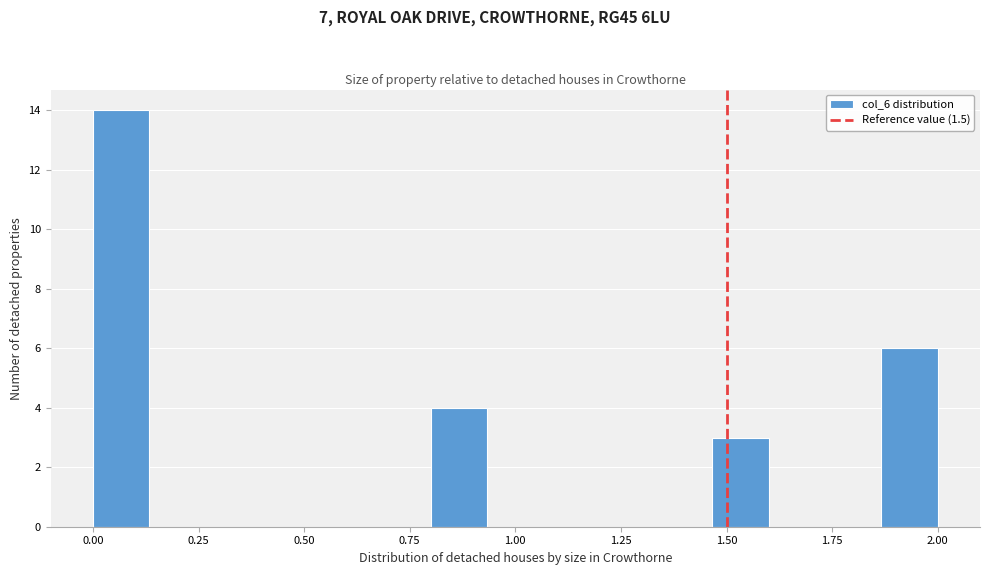

Around what value on the x-axis is the tallest bar? Give the approximate position of its centre, as read against the axis.

0.05